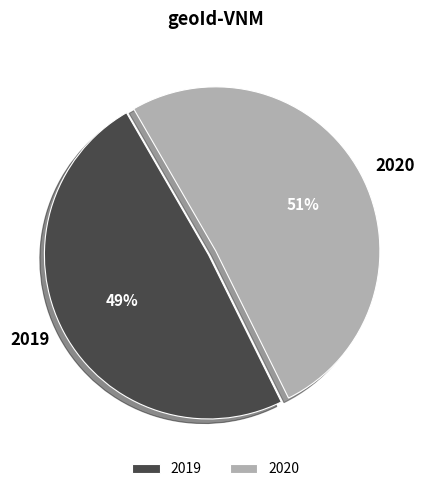

What is the largest slice in the pie chart?

2020